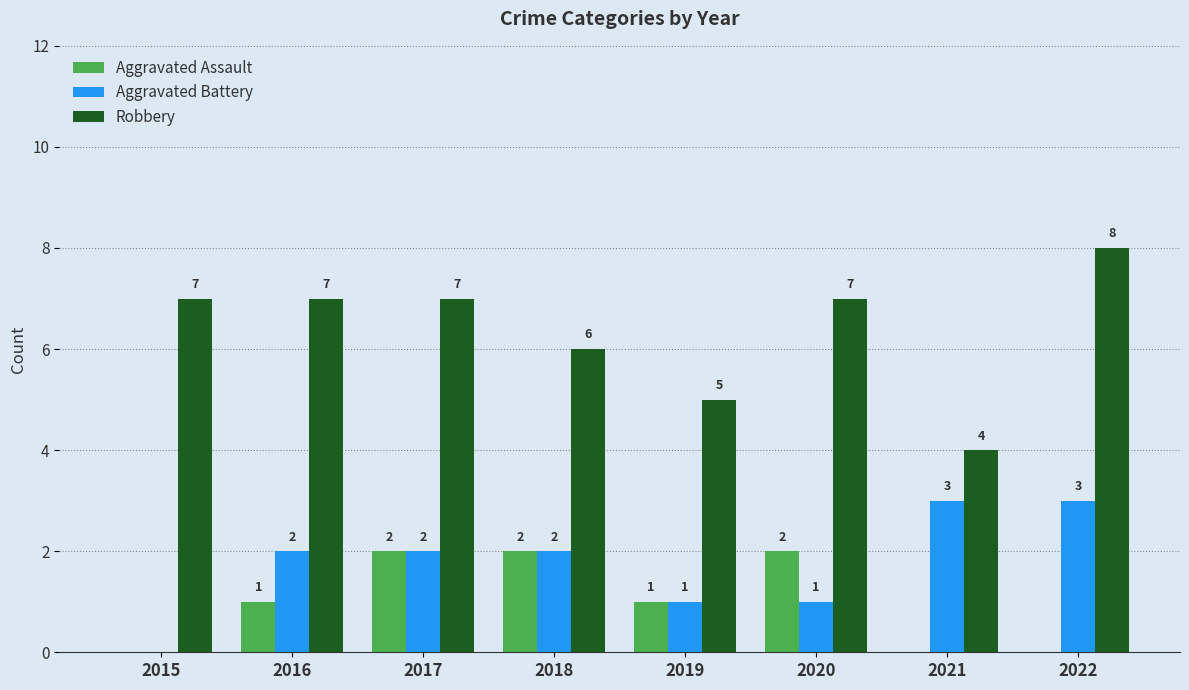

What is the sum of the Robbery values at 2015 and 2020?

14